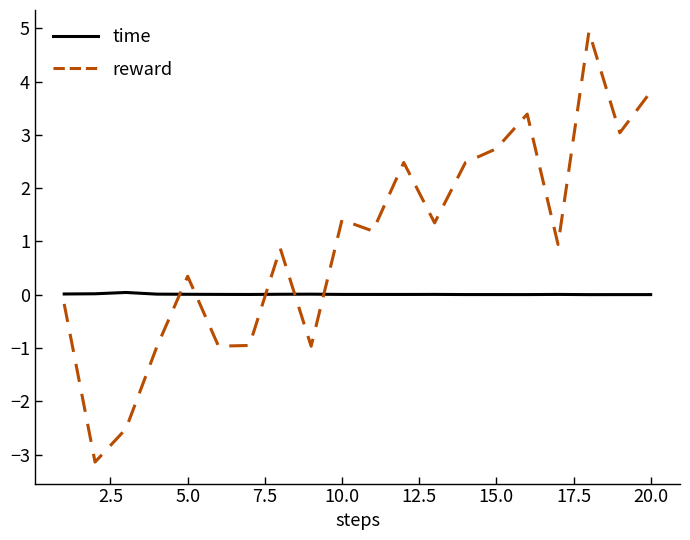

Which series has the widest spread of values?

reward